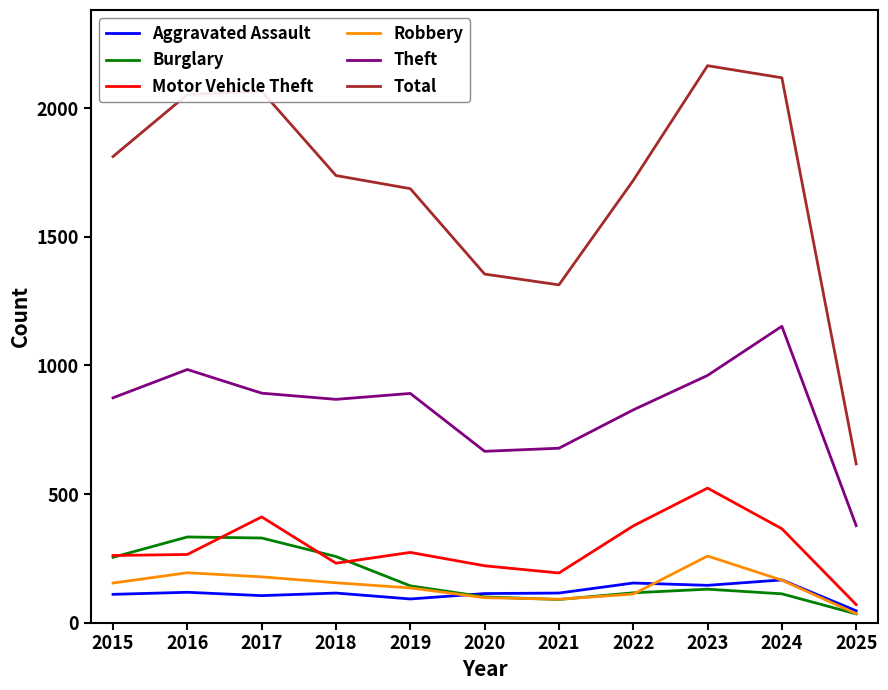

What is the spread (max minus min) of values at 2023?

2035